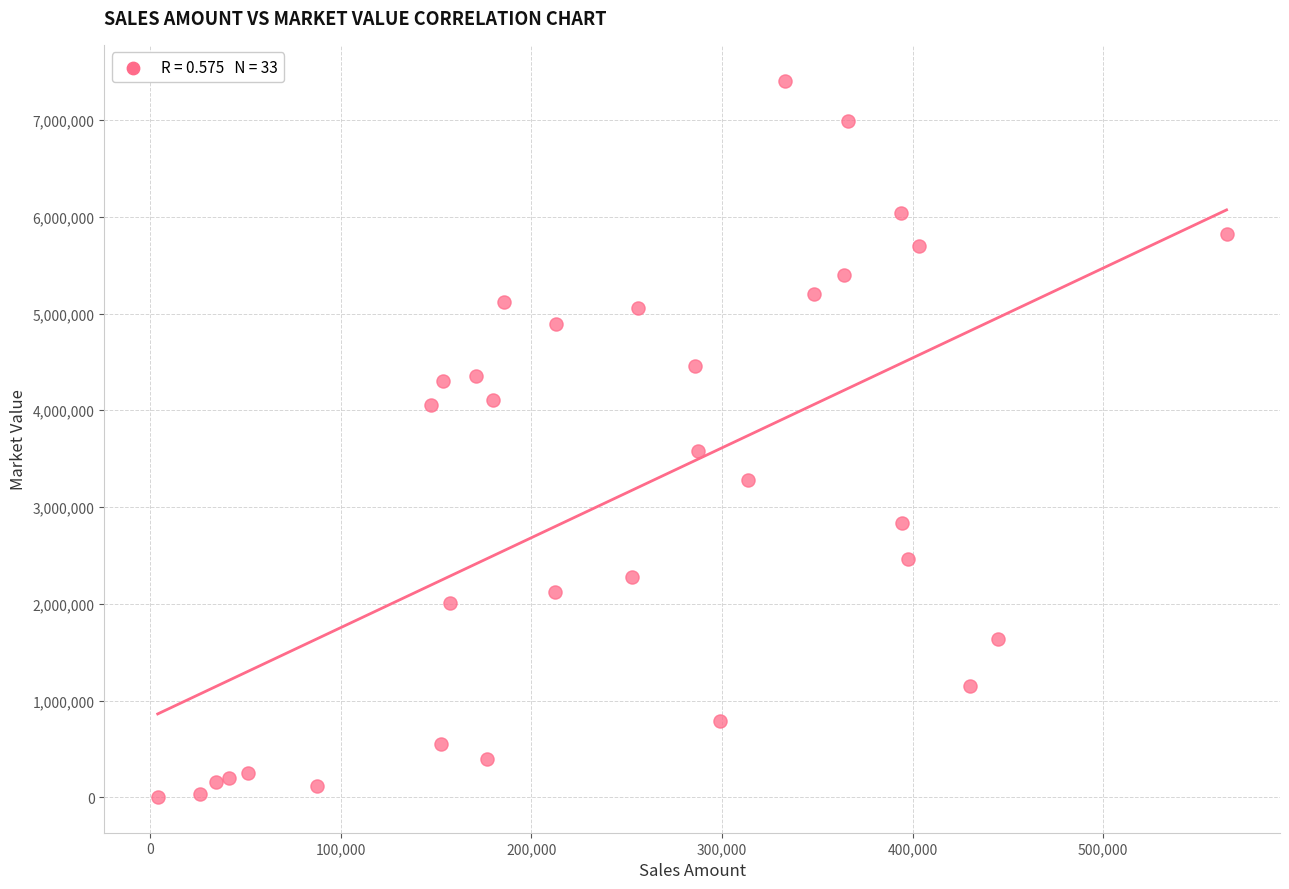

What Y value in the scatter plot is closest to 3705483?

3580619.4